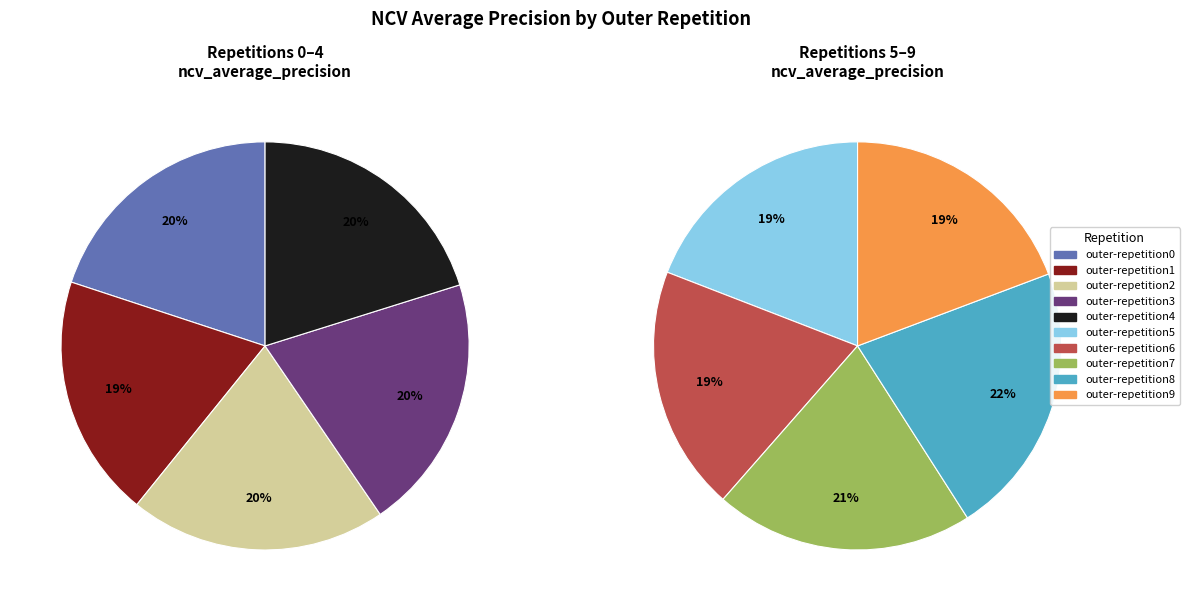

Count the number of slices in the pie.

10